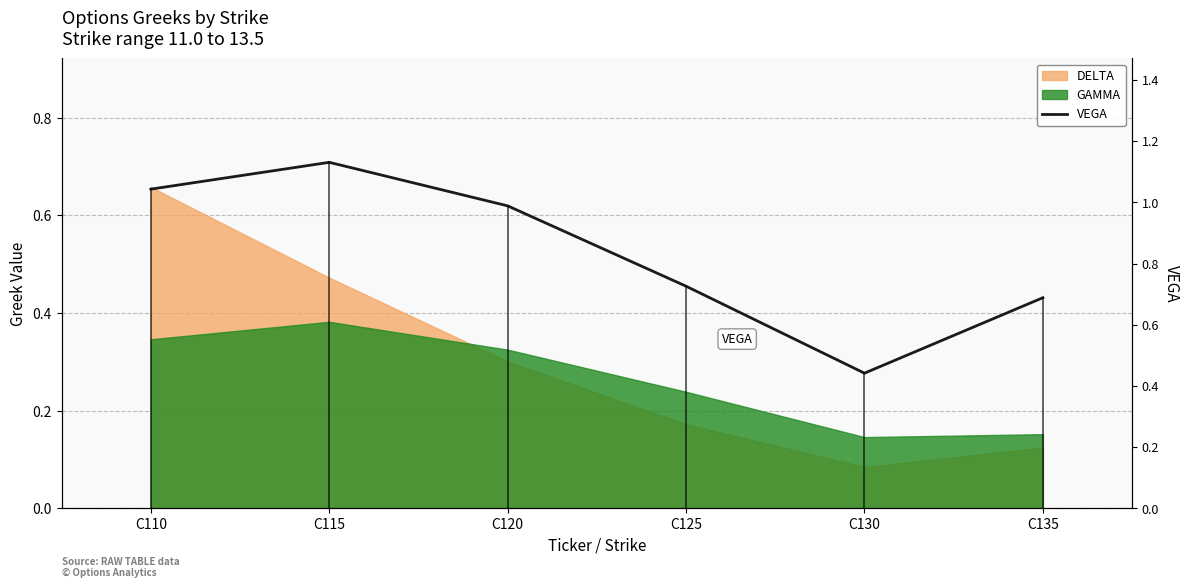

Is it true that the value at C135 is 1.2?

False